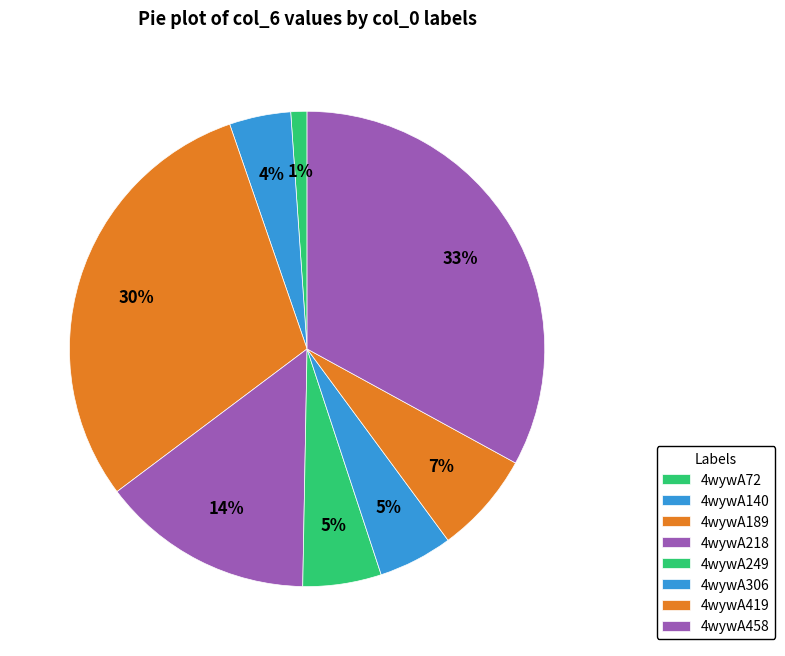

What portion of the pie excludes 4wywA189?

70.0%